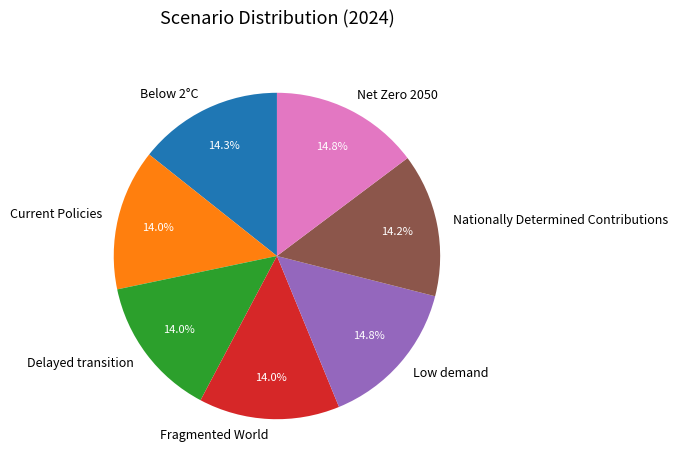

Between Net Zero 2050 and Nationally Determined Contributions, which is larger?

Net Zero 2050